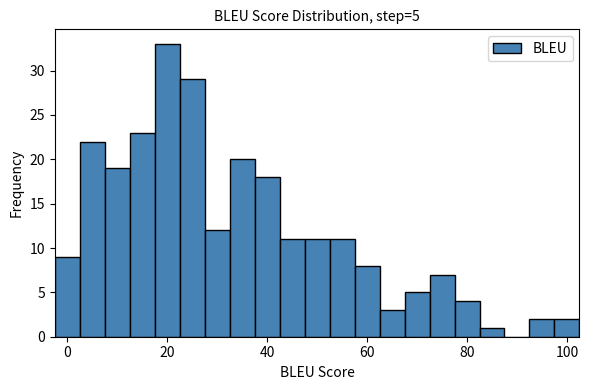

Around what value on the x-axis is the tallest bar? Give the approximate position of its centre, as read against the axis.

20